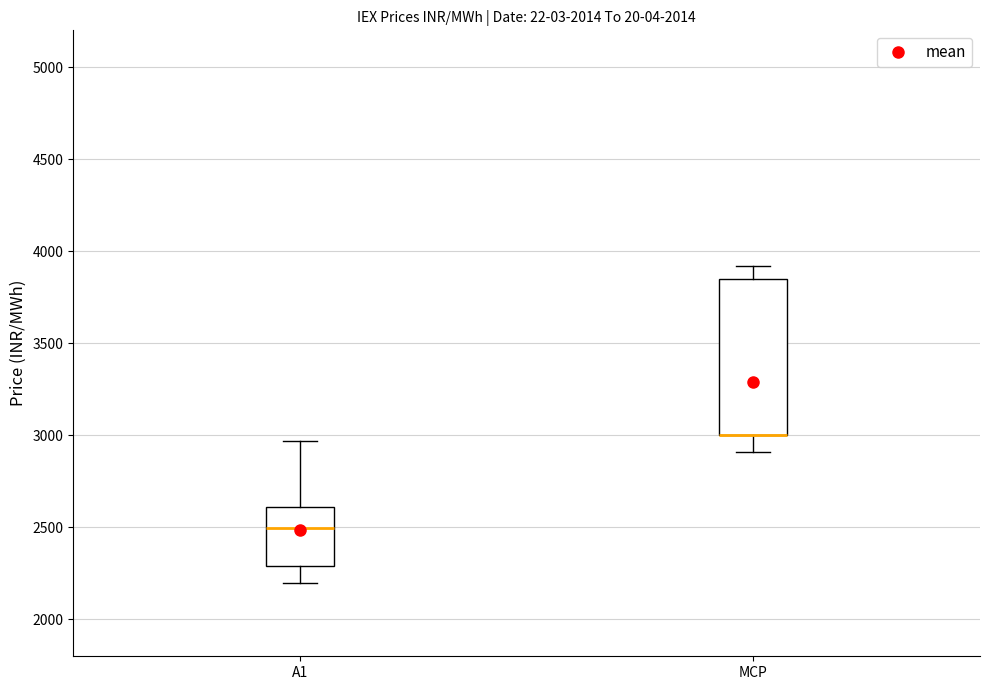

Reading left to right, transcribe this box plot: for each box, give where its median line is, the range the box spans, and where its two whiskers end, as read against the y-axis. The values are not printed on the chart, so give them approximately, as read against the axis.

A1: median 2500, box 2300 to 2600, whiskers 2200 to 2950
MCP: median 3000 (drawn on the box's lower edge), box 3000 to 3850, whiskers 2900 to 3900